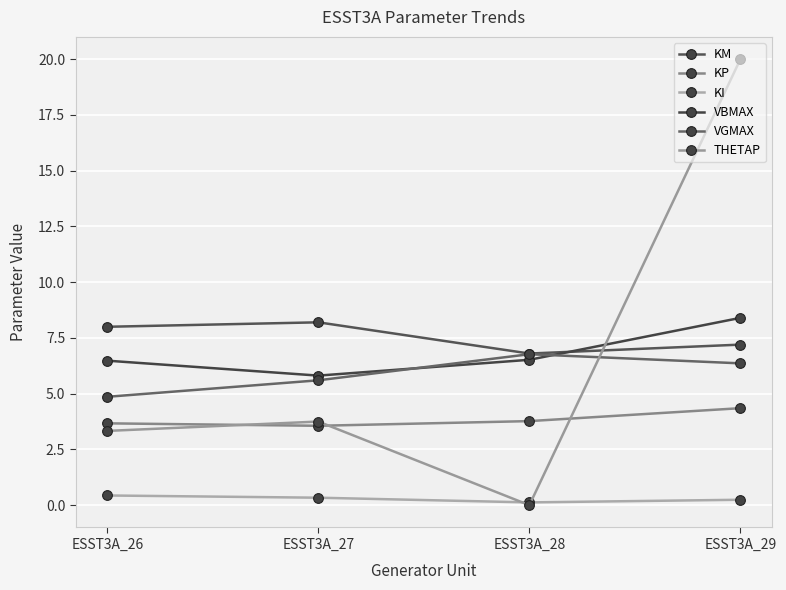

List the labels in order of THETAP value, smallest first.

ESST3A_28, ESST3A_26, ESST3A_27, ESST3A_29